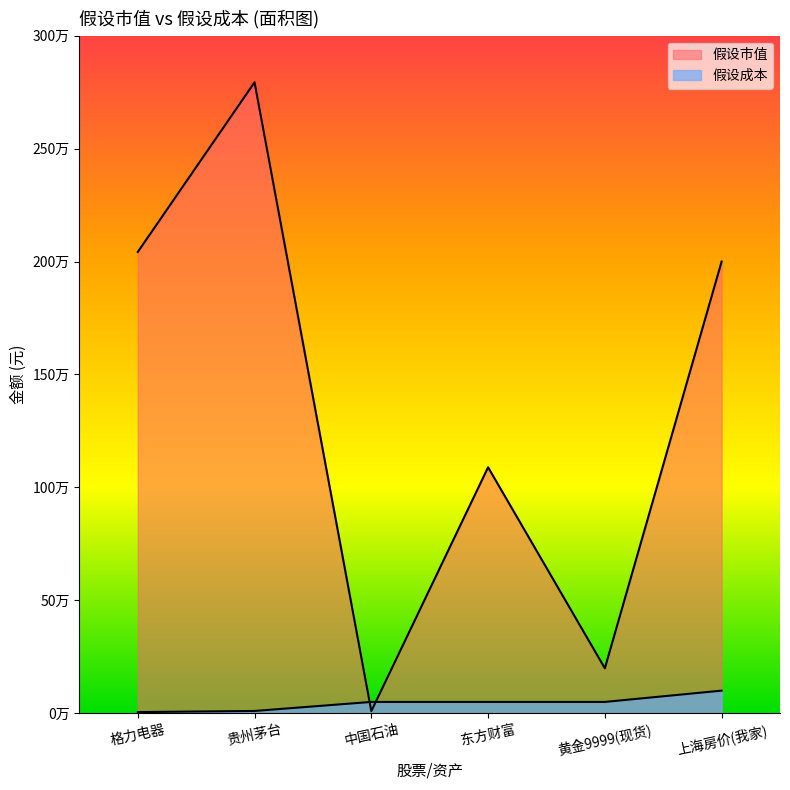

Reading right to left, transcribe all the data shown in this chart.

假设市值: 2000000.0	199099.1	1089065.6	9331.3	2793862.6	2042657.1
假设成本: 100000.0	50000.0	50000.0	50000.0	10000.0	5000.0